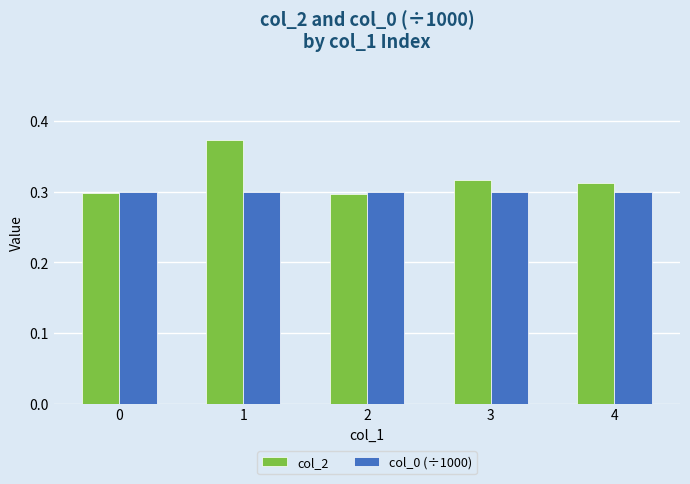

Which category has the highest value across all series?

1